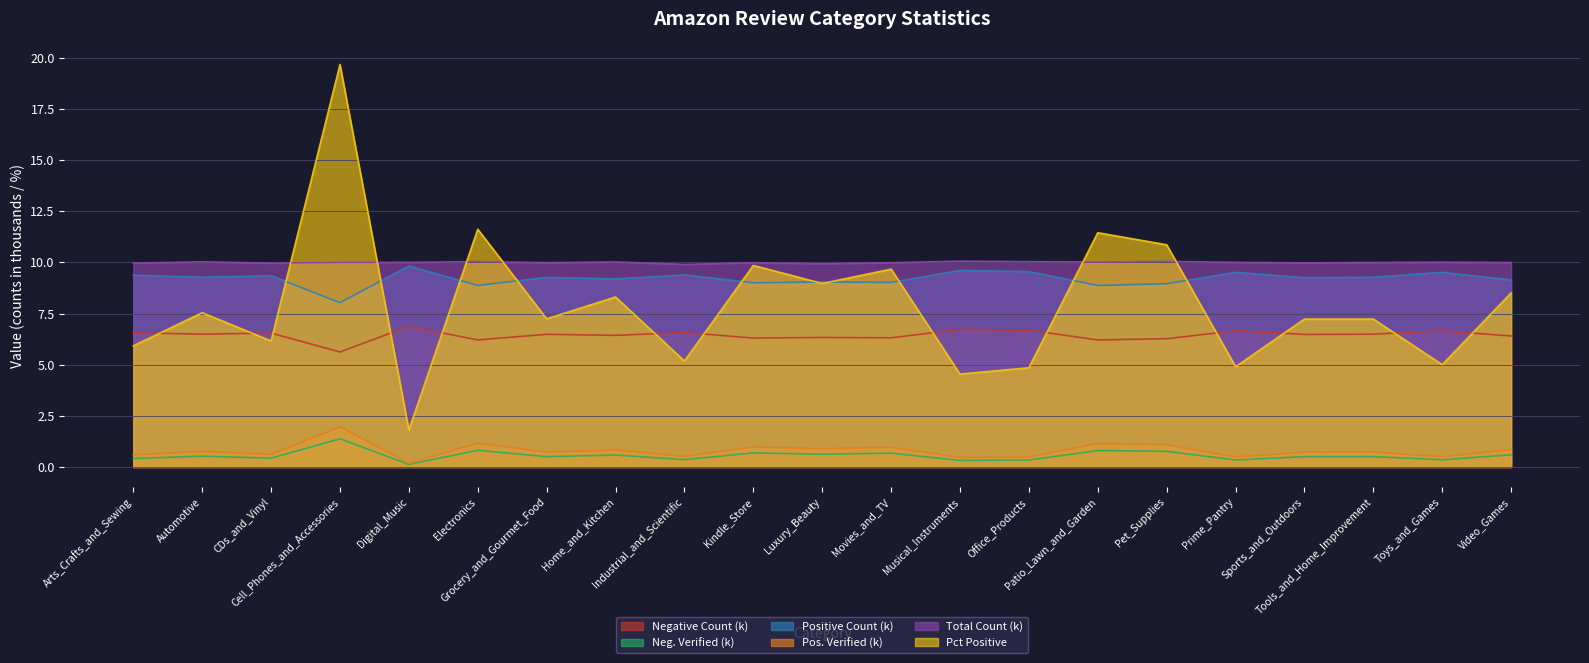

True or false: Negative Count (k) and Positive Count (k) intersect in this chart.

False